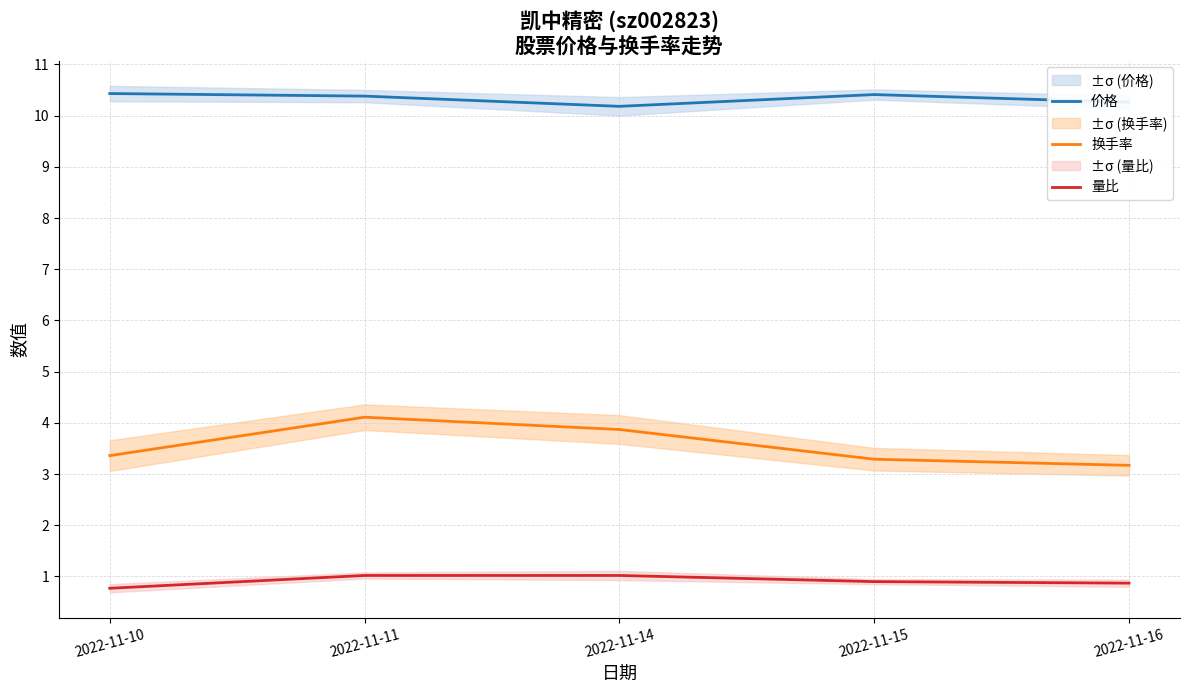

True or false: 量比 and 换手率 intersect in this chart.

False